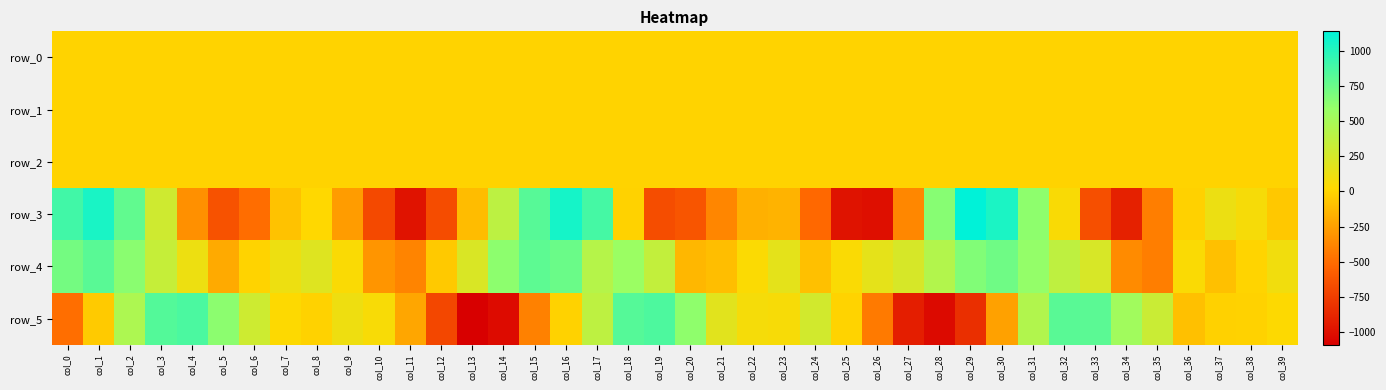

At which label does row_3 reach its minimum?

col_26